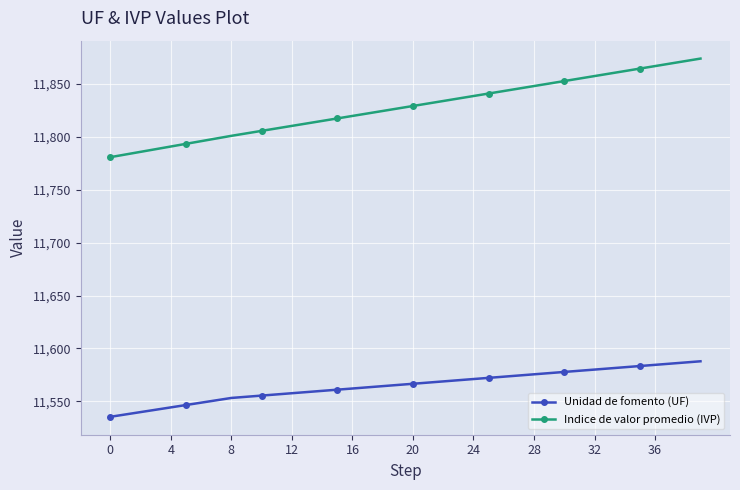

True or false: Unidad de fomento (UF) and Indice de valor promedio (IVP) cross at least once.

False